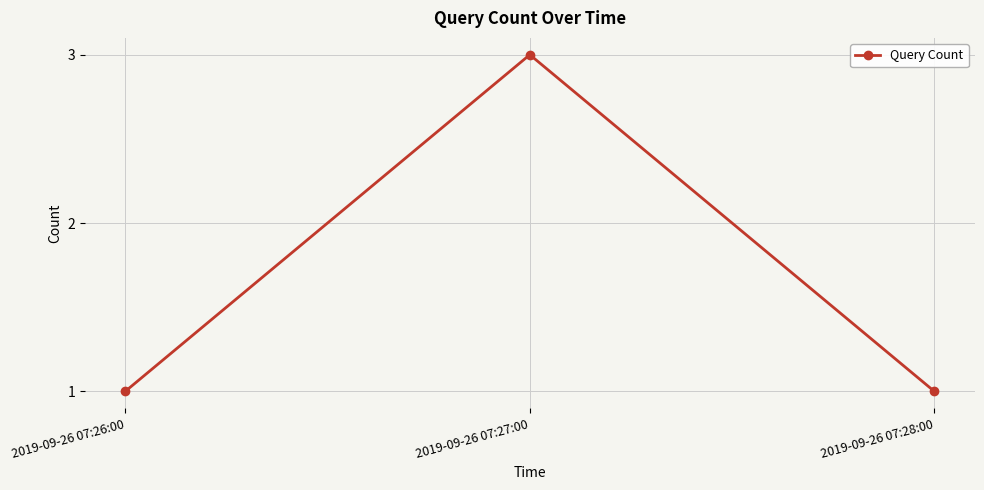

What is the maximum value shown in the chart?

3